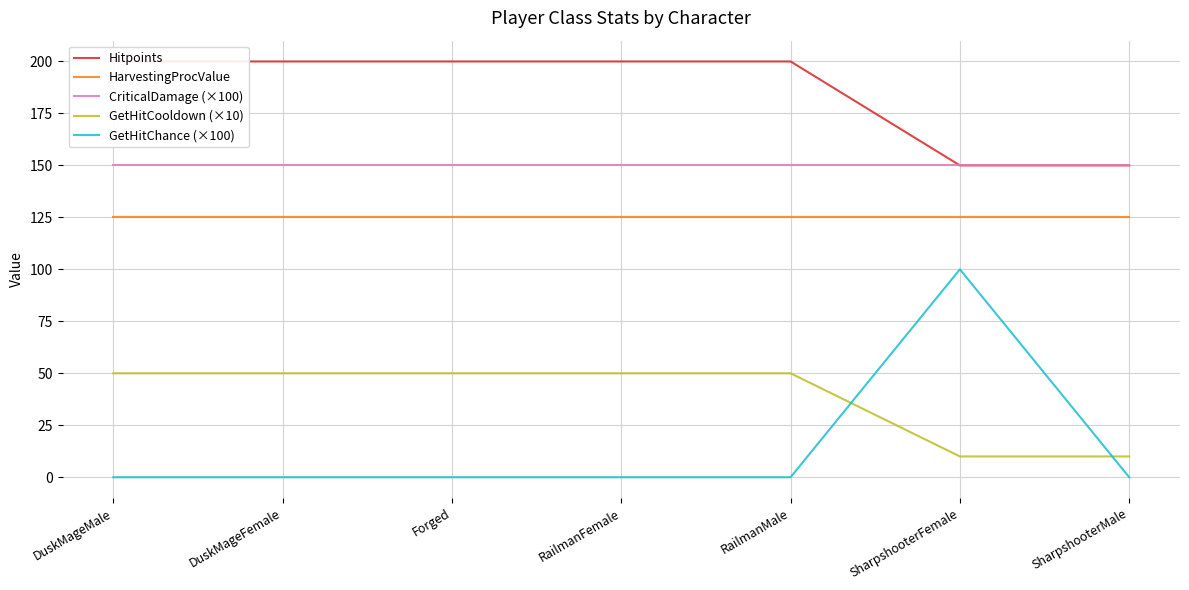

True or false: GetHitCooldown (×10) and CriticalDamage (×100) intersect in this chart.

False